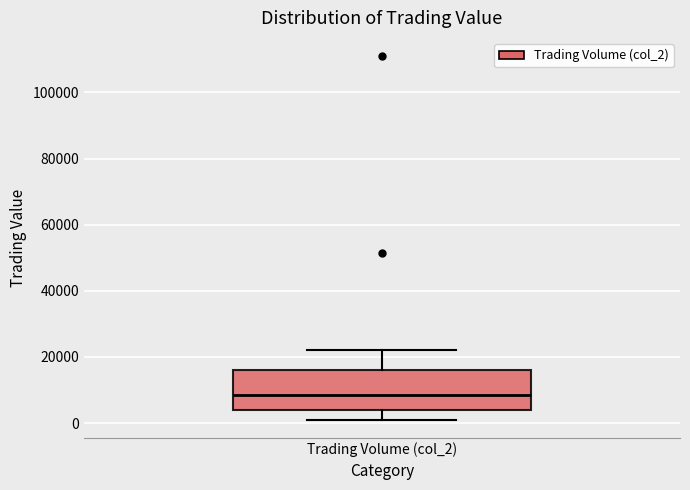

Transcribe this box plot: give where the median line is, the range the box spans, and where the two whiskers end, as read against the y-axis. The values are not printed on the chart, so give them approximately, as read against the axis.

median 8000, box 4000 to 16000, whiskers 2000 to 22000